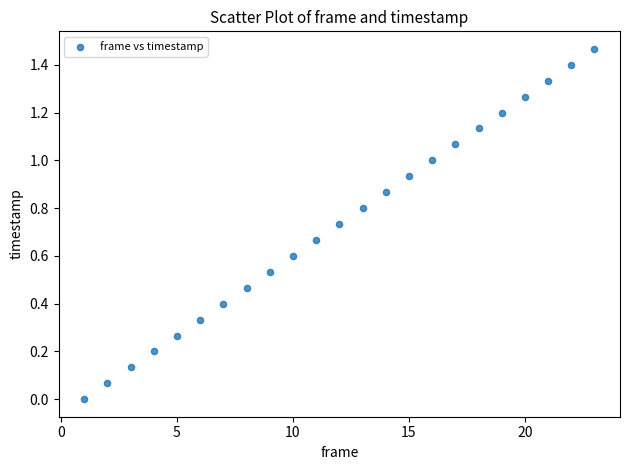

What is the range of X values (max minus min)?

22.0